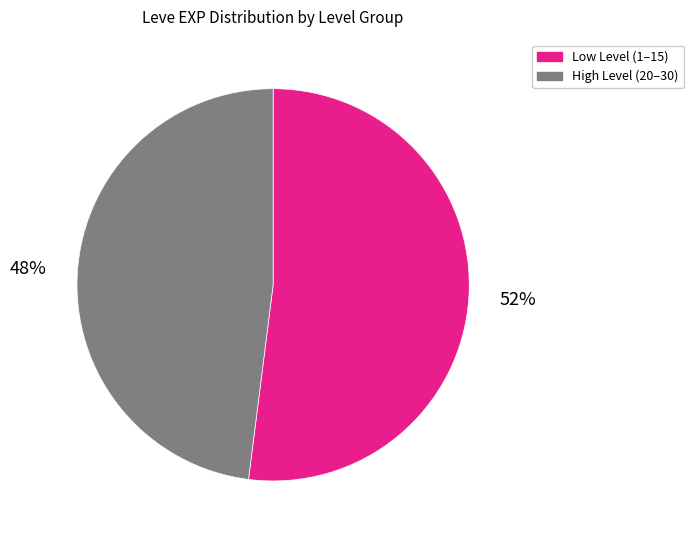

To the nearest percent, what is the average slice percentage?

50%